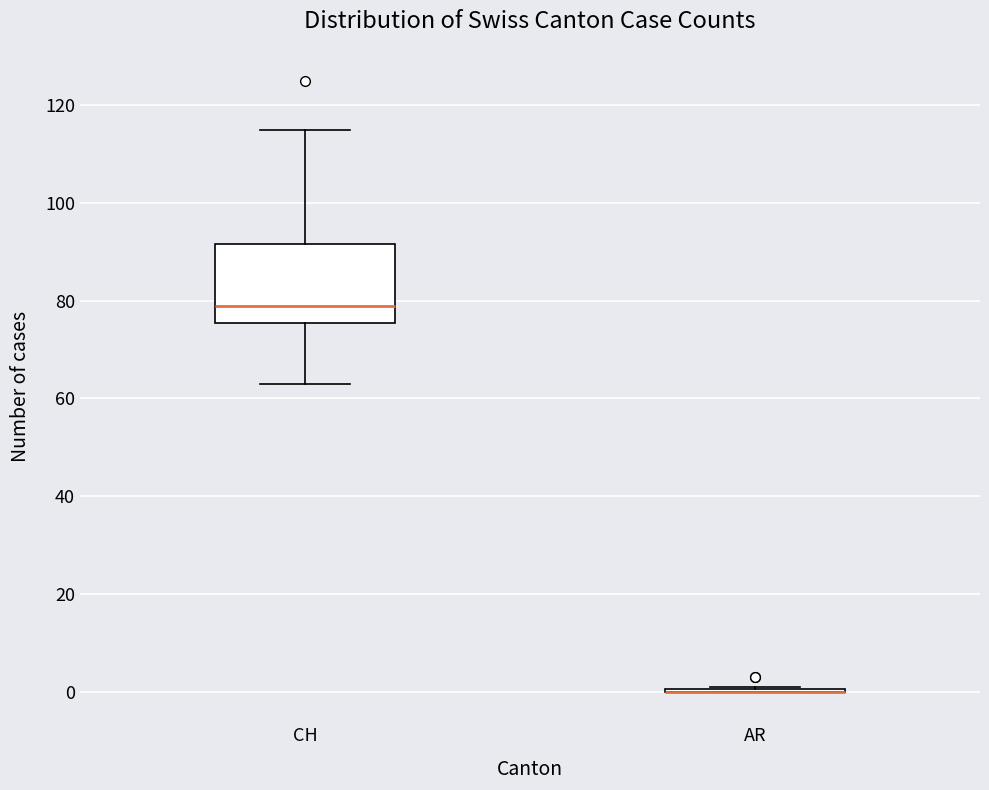

Reading left to right, transcribe this box plot: for each box, give where its median line is, the range the box spans, and where its two whiskers end, as read against the y-axis. The values are not printed on the chart, so give them approximately, as read against the axis.

CH: median 80, box 76 to 92, whiskers 64 to 116
AR: box collapsed to a line at 0, whiskers 0 to 2